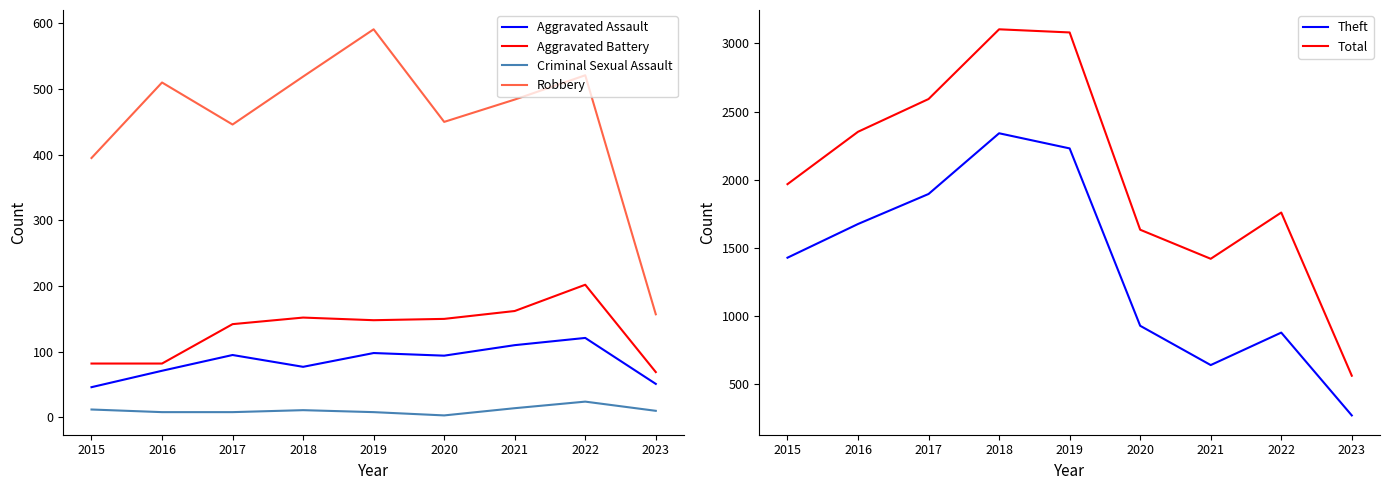

The value of Theft at 2022 is 1489. True or false?

False